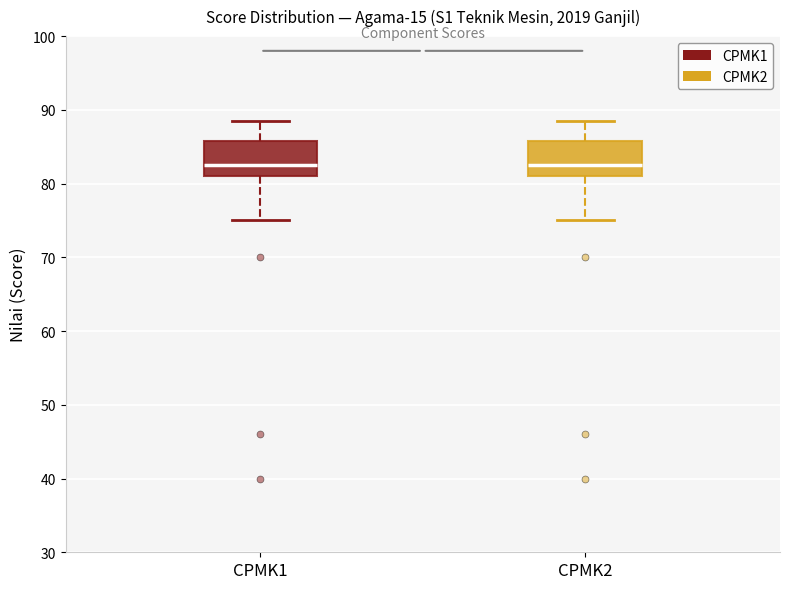

Reading left to right, transcribe this box plot: for each box, give where its median line is, the range the box spans, and where its two whiskers end, as read against the y-axis. The values are not printed on the chart, so give them approximately, as read against the axis.

CPMK1: median 83, box 81 to 86, whiskers 75 to 89
CPMK2: median 83, box 81 to 86, whiskers 75 to 89